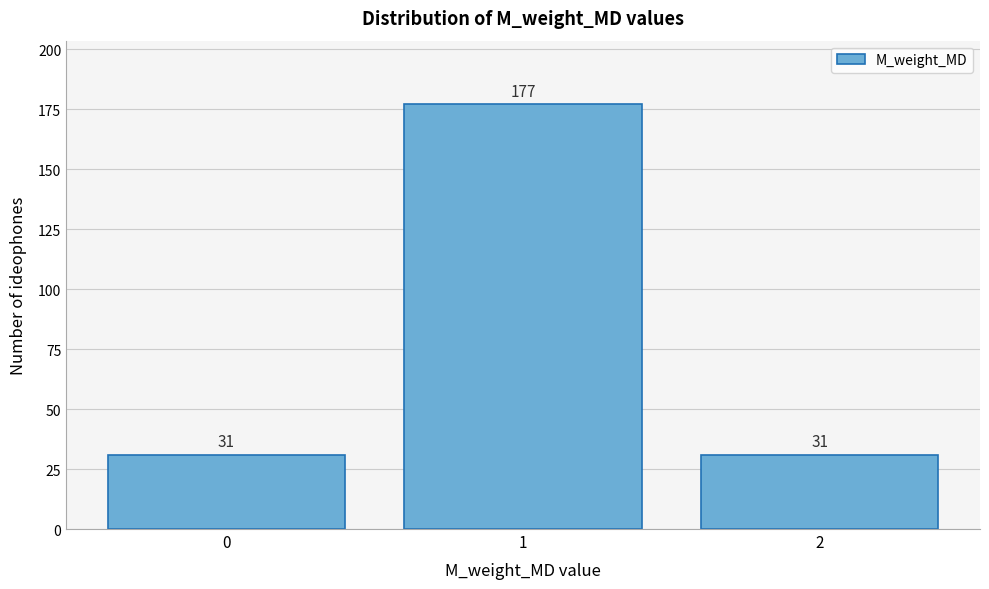

Reading left to right, transcribe all the data shown in this chart.

31	177	31